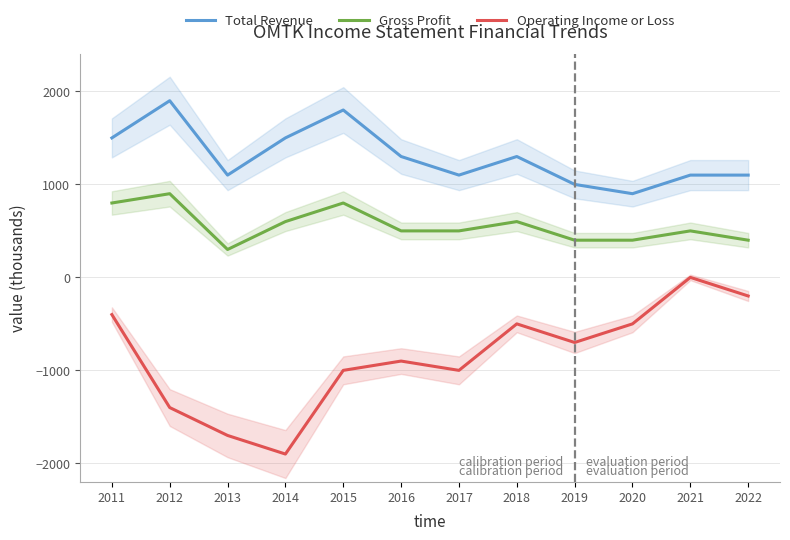

What is the average value of the Operating Income or Loss series?

-850